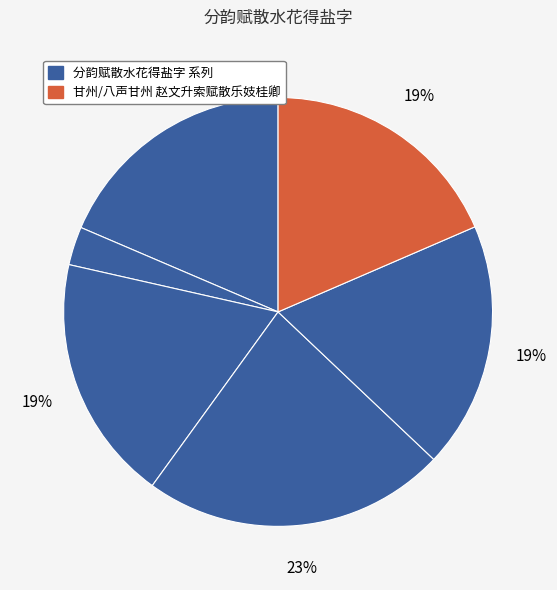

How many segments does this pie chart have?

6